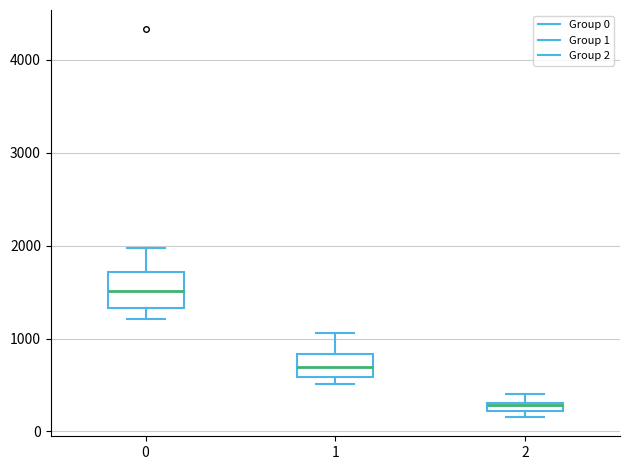

Where is the lower edge of the box at x = 2 on the y-axis? The values are not printed on the chart, so give them approximately, as read against the axis.

200